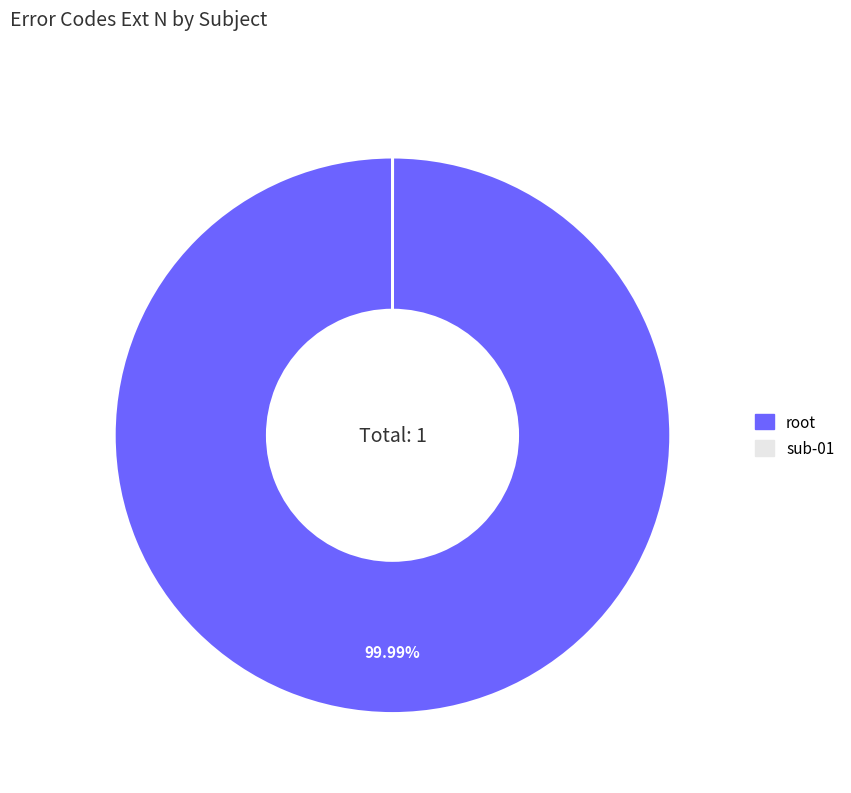

To the nearest percent, what portion does root represent?

100%